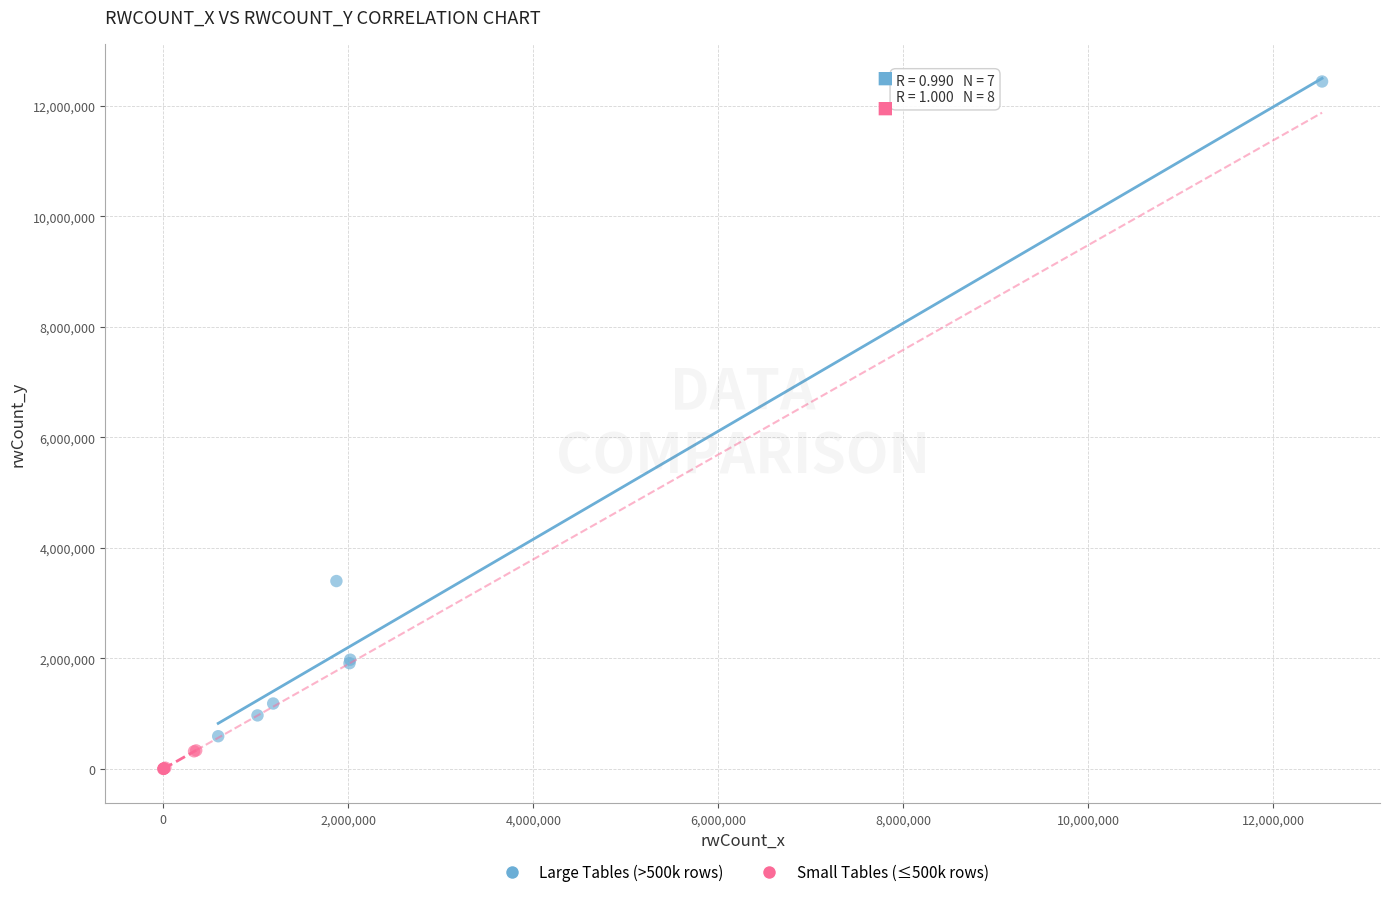

Which series has the widest spread of Y values?

Large Tables (>500k rows)